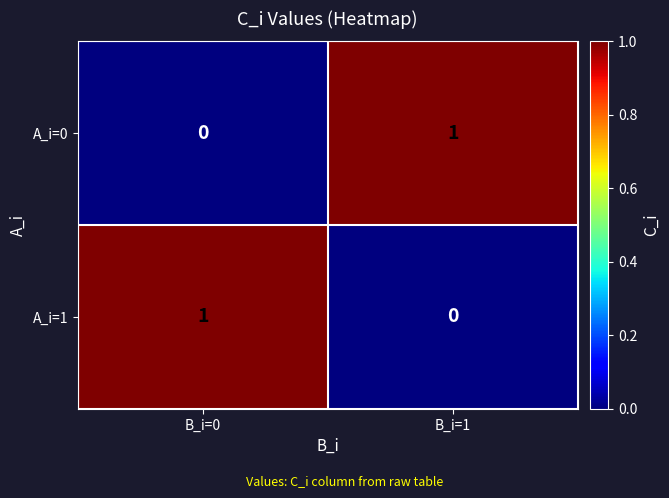

Where is A_i=0 nearest to the value 0?

B_i=0